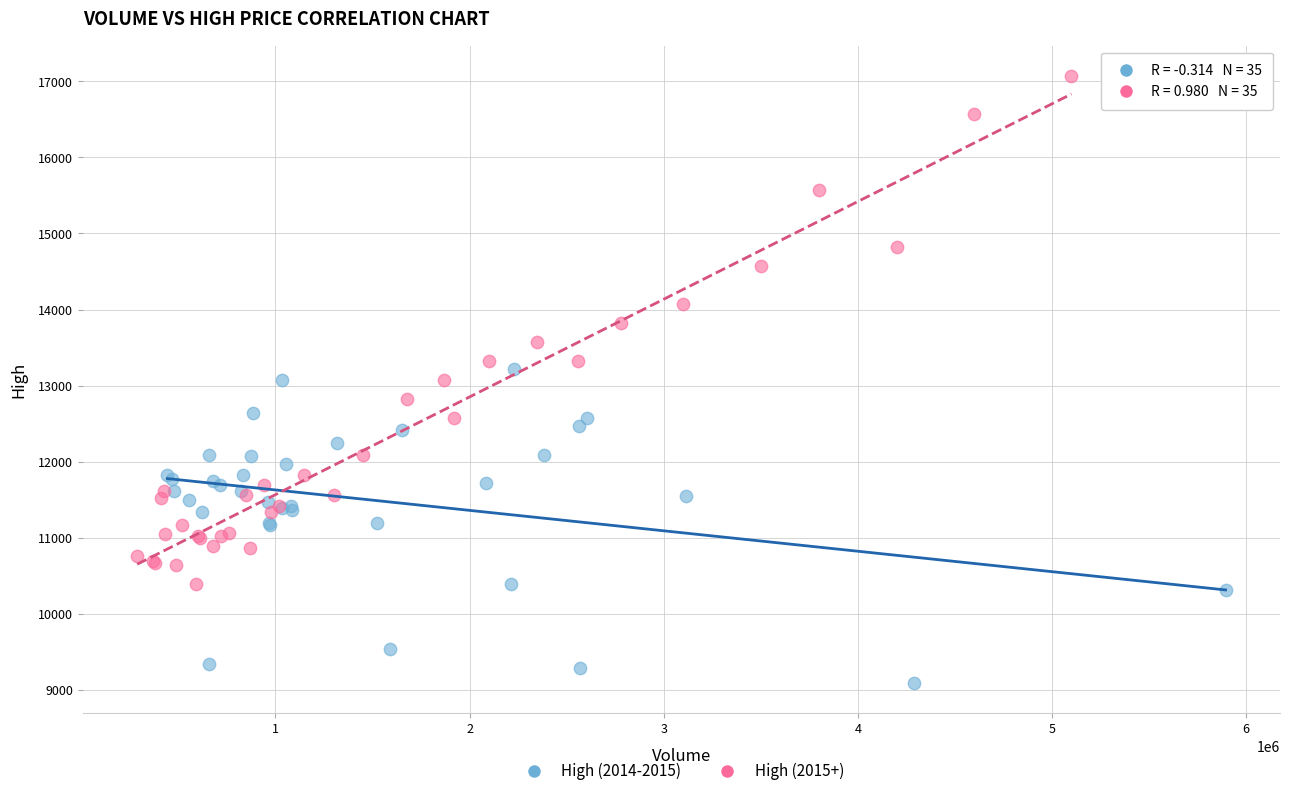

Which series has the widest spread of Y values?

High (2015+)